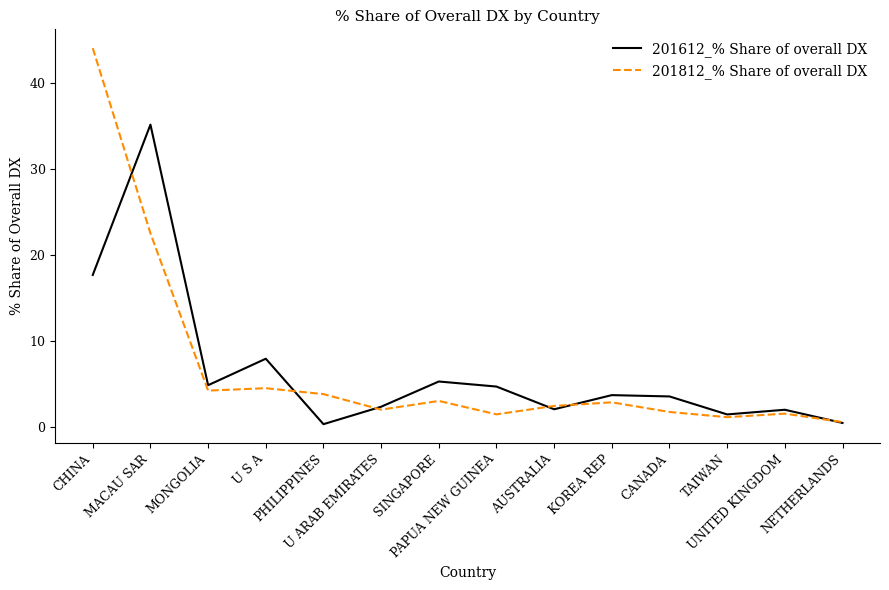

What is the sum of all 201612_% Share of overall DX values?

91.4